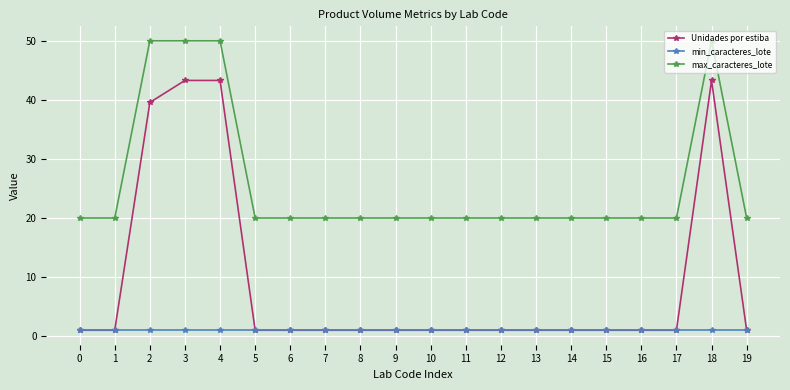

What is the sum of all max_caracteres_lote values?

520.0